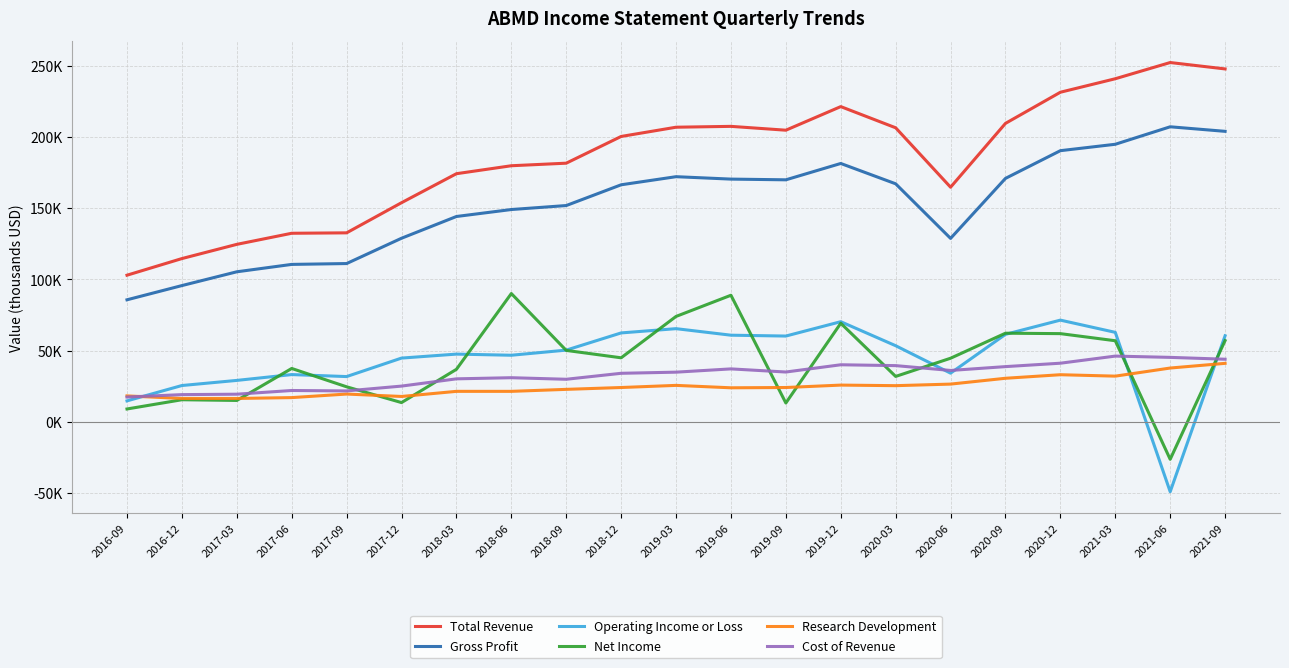

Is this an area chart (filled region under the line)?

No